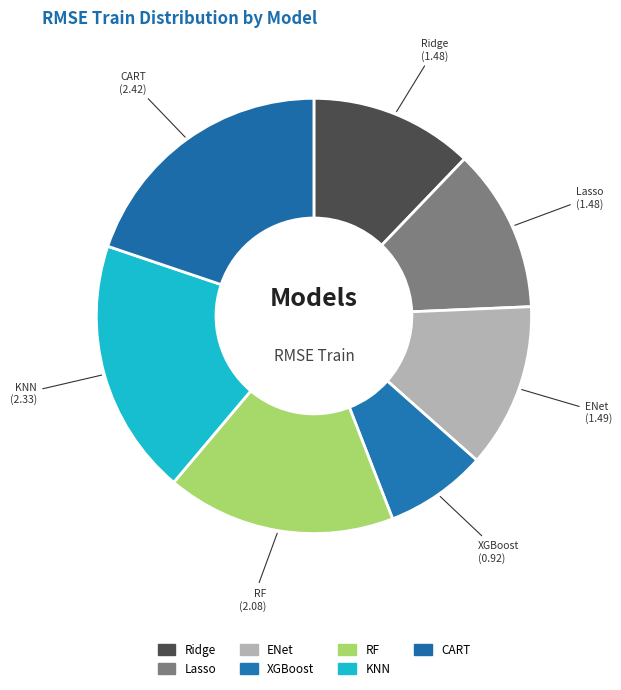

How many slices are in this pie chart?

7